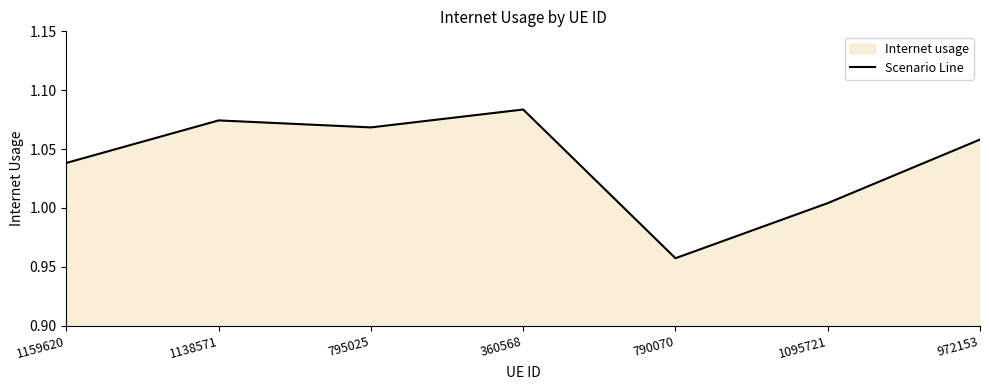

How many data points does each series have?

7